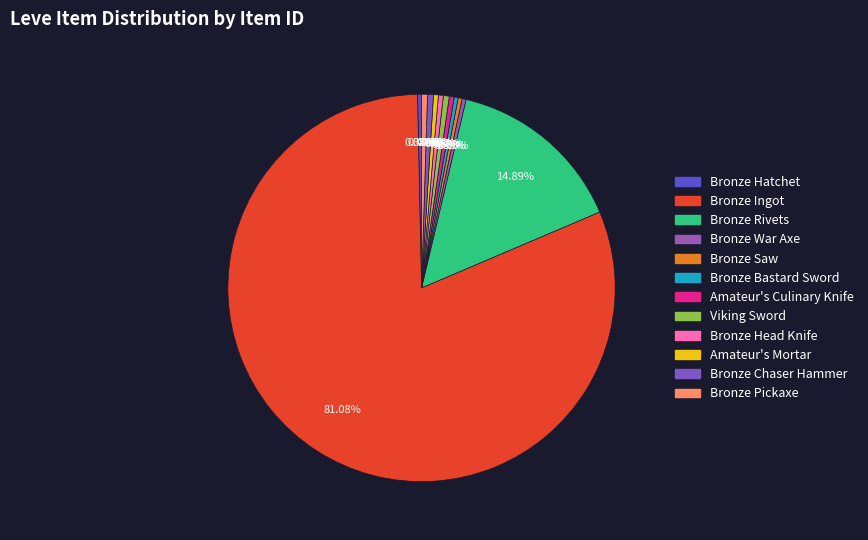

The Bronze Ingot slice represents 91% of the pie. True or false?

False